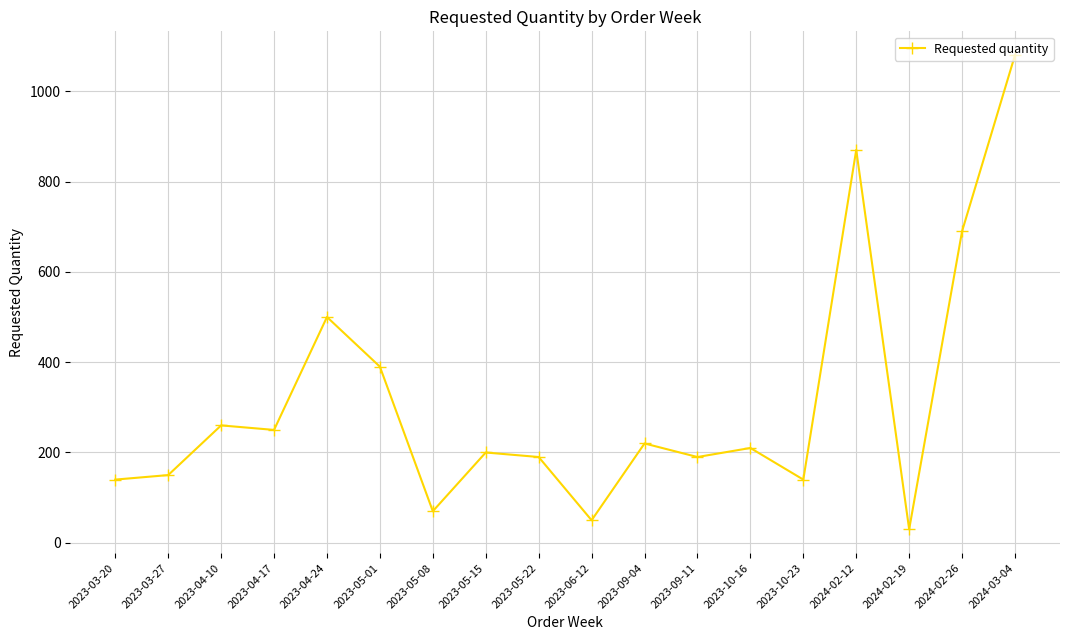

Where is the first local maximum?

2023-04-10